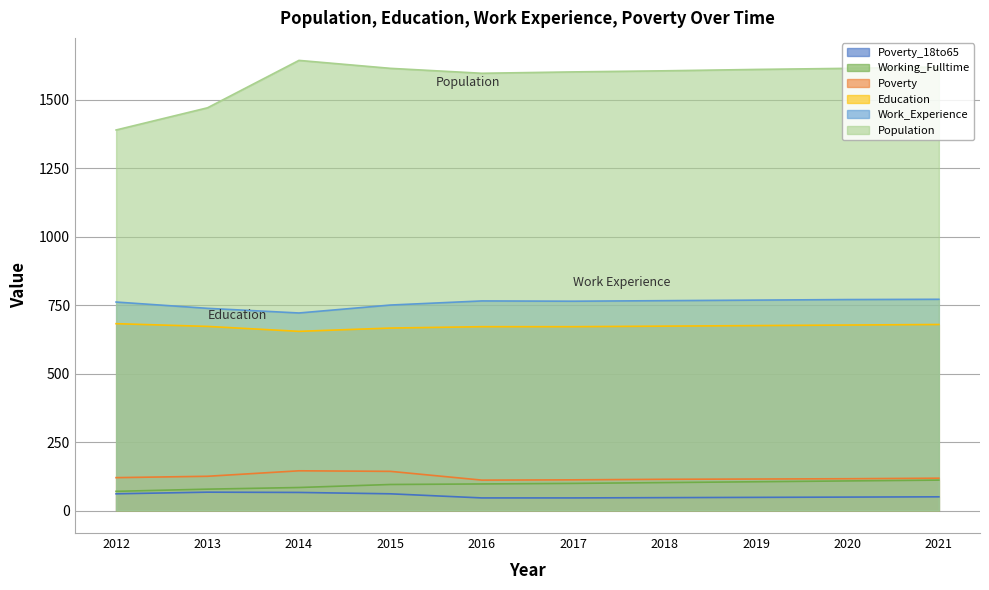

At which category is the sum across all series the highest?

2021